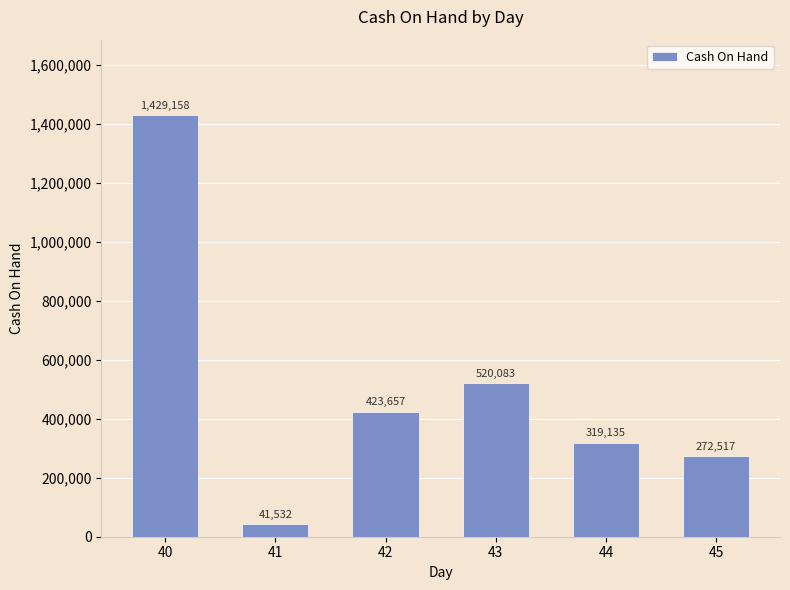

How many bars are there in total?

6